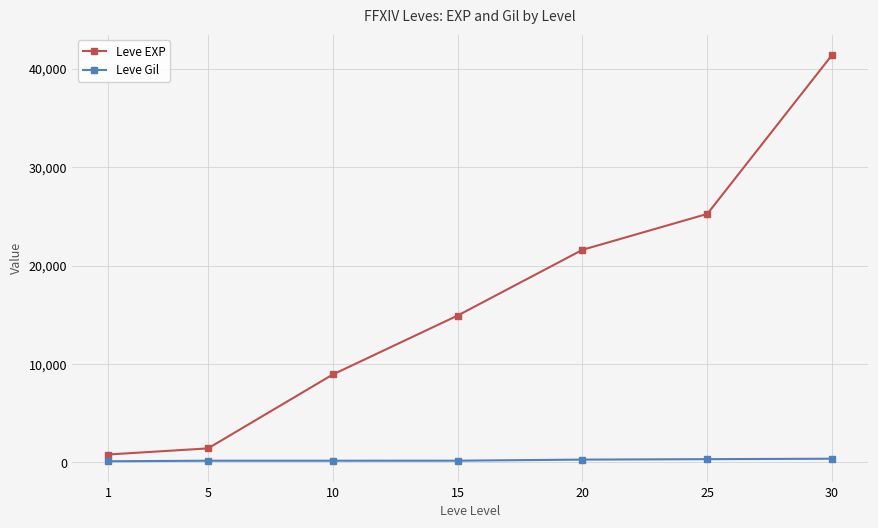

What is the total value across all series at 15?

15092